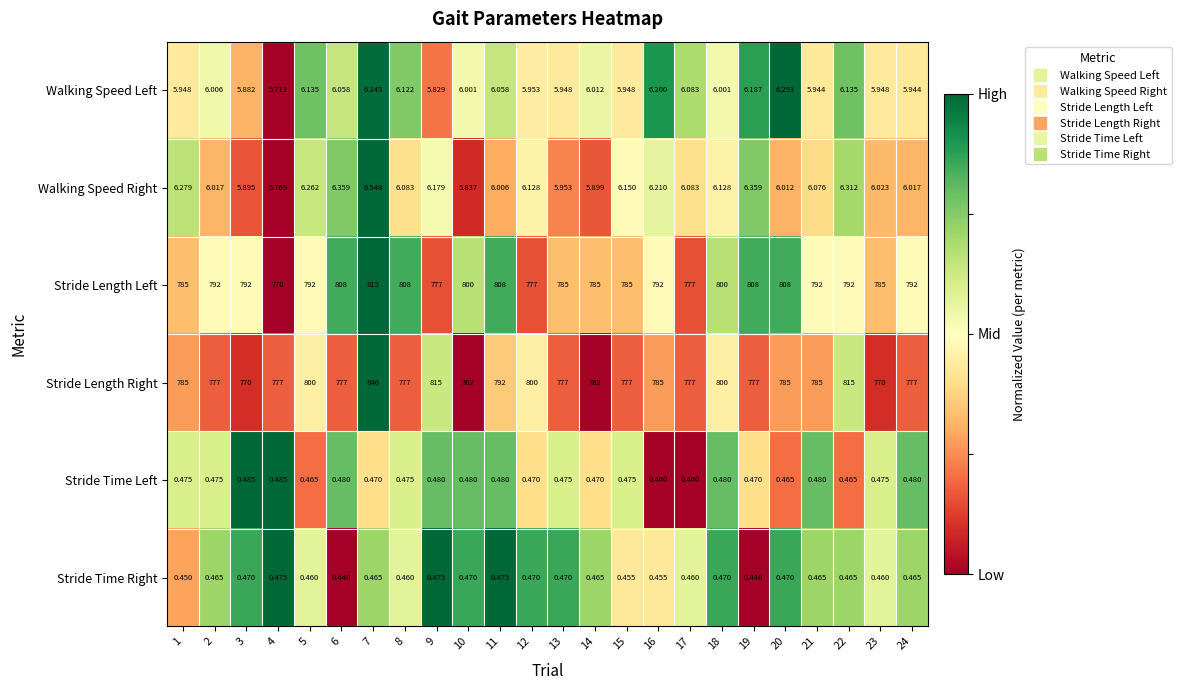

Which series has the largest range (max minus min)?

Stride Length Right